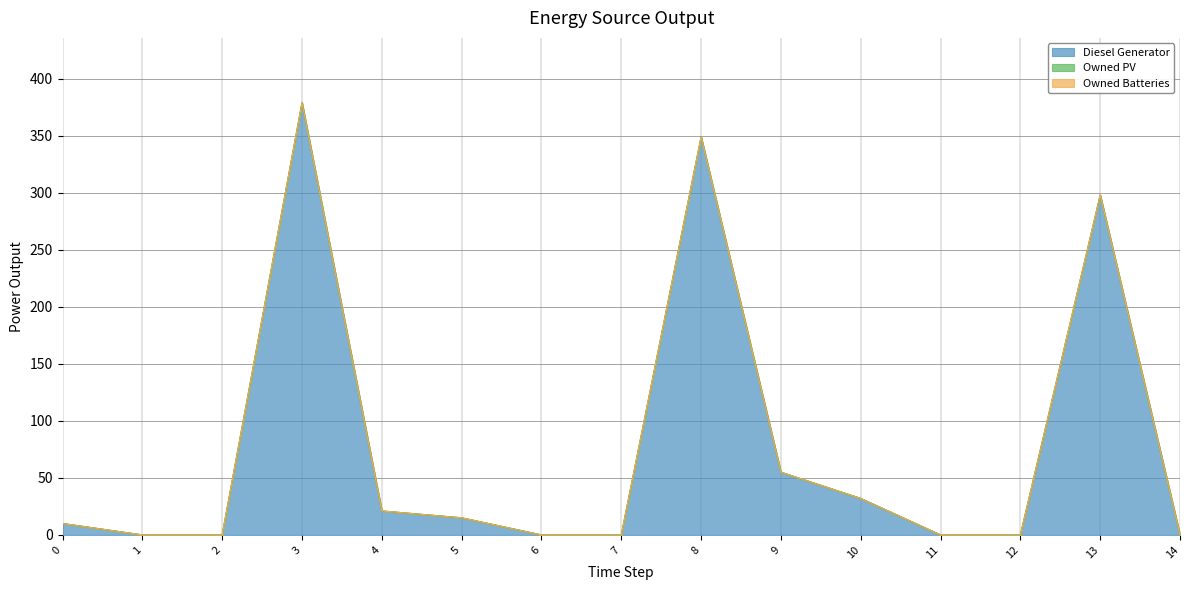

True or false: Owned Batteries and Owned PV intersect in this chart.

False